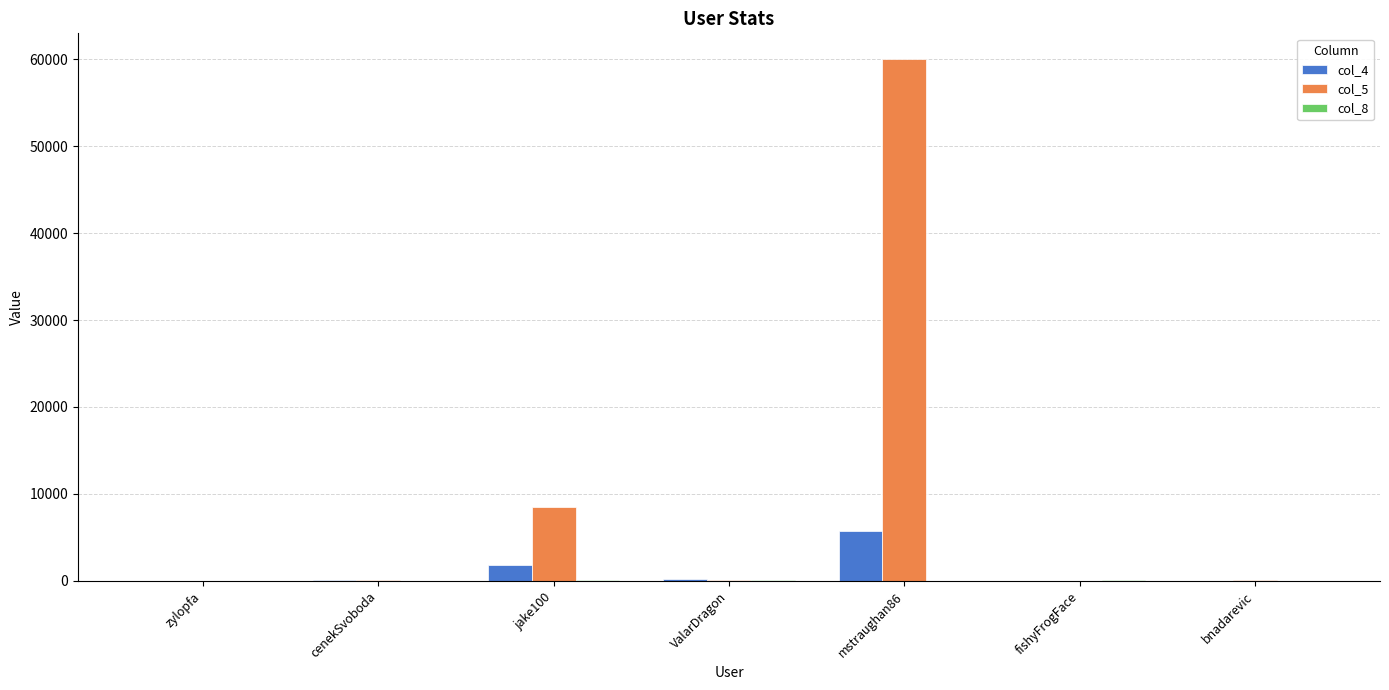

The value of col_4 at mstraughan86 is 5738. True or false?

True